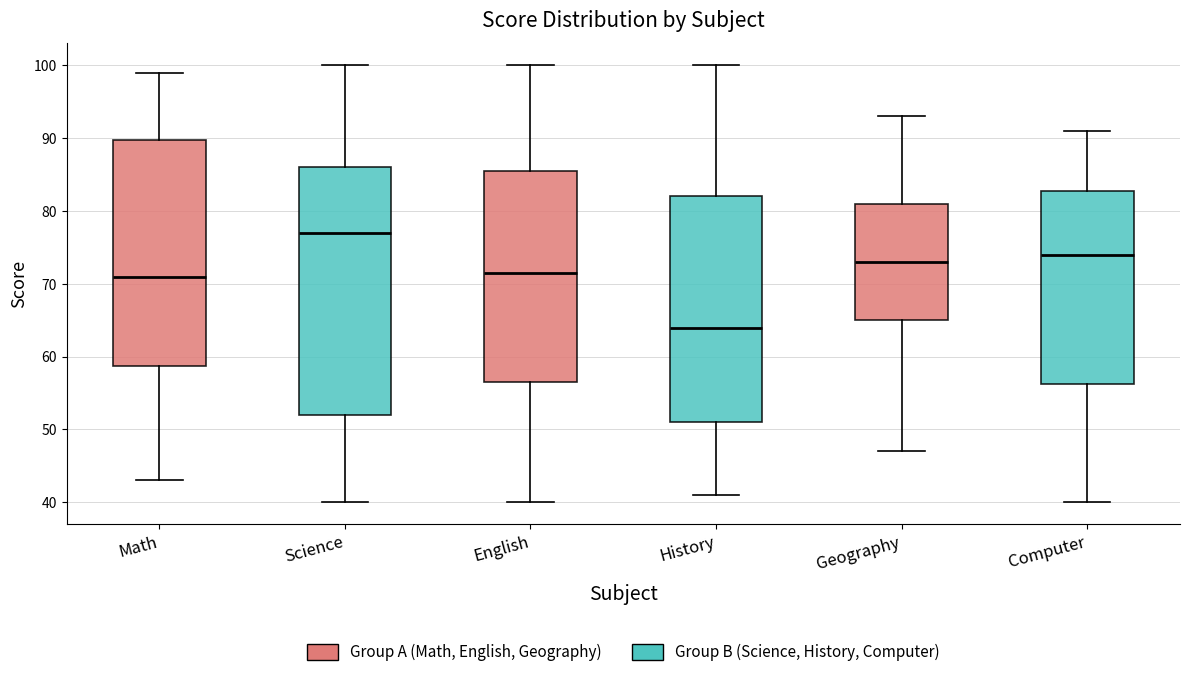

Where is the upper edge of the box for History on the y-axis? The values are not printed on the chart, so give them approximately, as read against the axis.

82